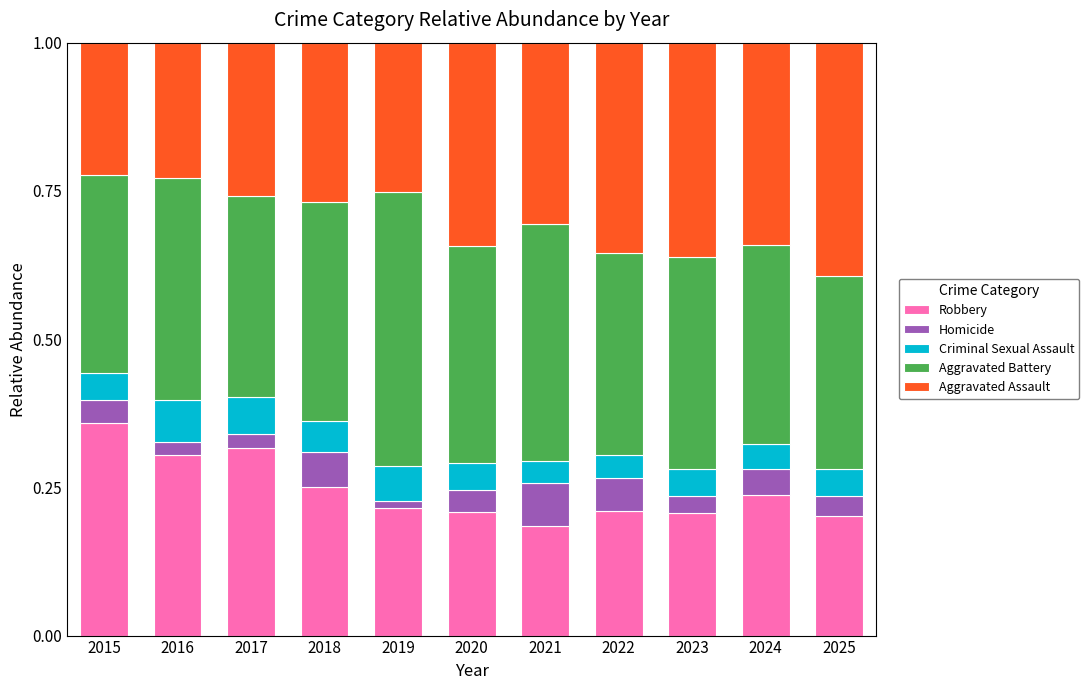

What is the sum of all Robbery values?

2.7